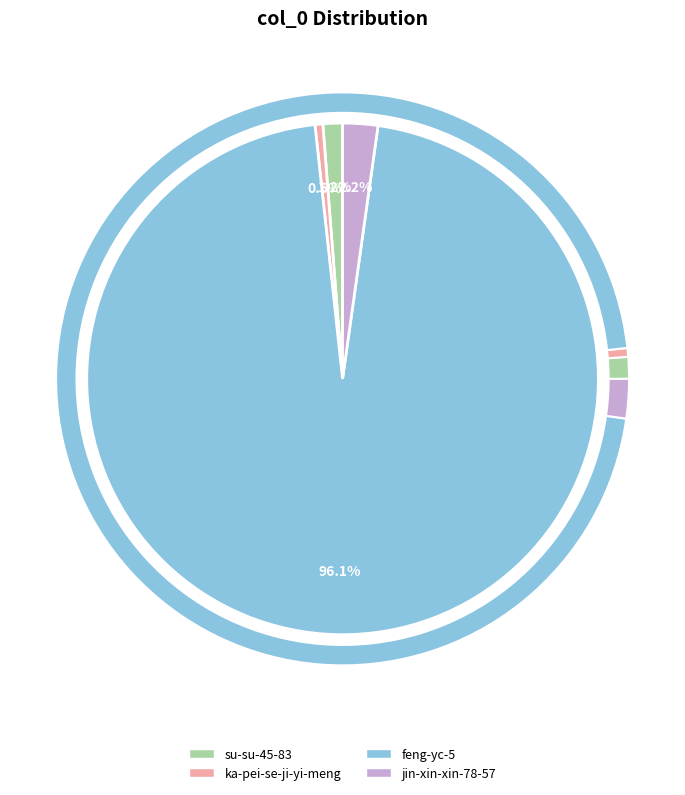

Is there any slice that represents more than half of the pie?

Yes